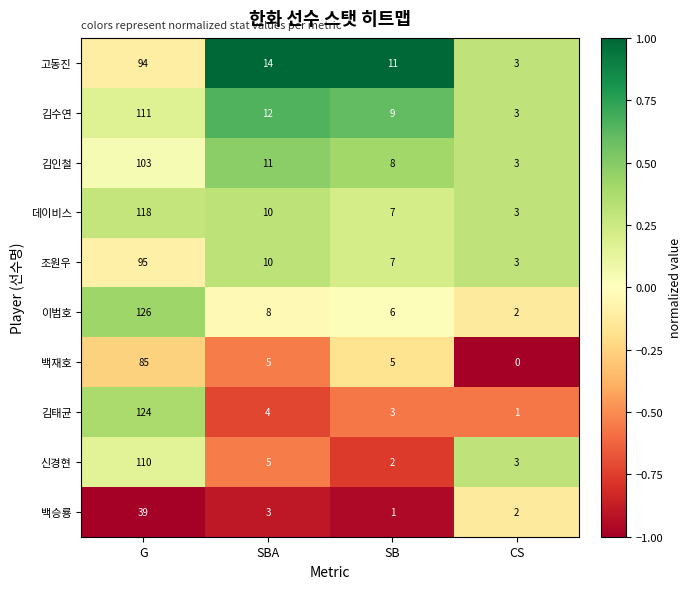

What is the difference between the highest and lowest values at SBA?

11